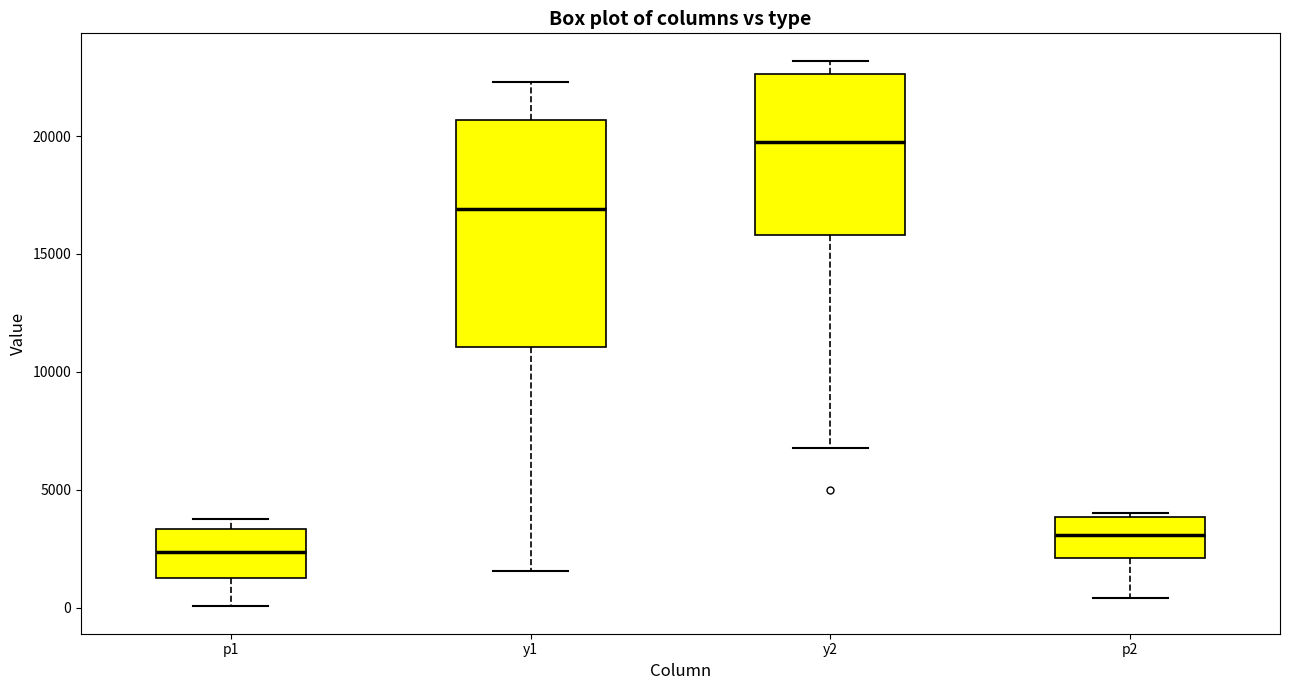

Reading left to right, transcribe this box plot: for each box, give where its median line is, the range the box spans, and where its two whiskers end, as read against the y-axis. The values are not printed on the chart, so give them approximately, as read against the axis.

p1: median 2500, box 1000 to 3500, whiskers 0 to 4000
y1: median 17000, box 11000 to 20500, whiskers 1500 to 22500
y2: median 19500, box 16000 to 22500, whiskers 7000 to 23000
p2: median 3000, box 2000 to 4000, whiskers 500 to 4000